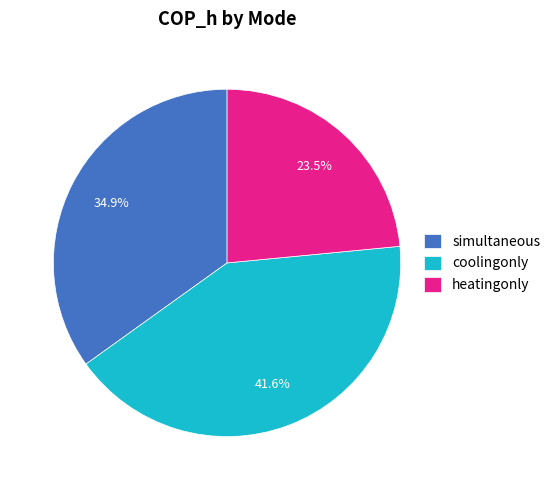

How many slices are in this pie chart?

3